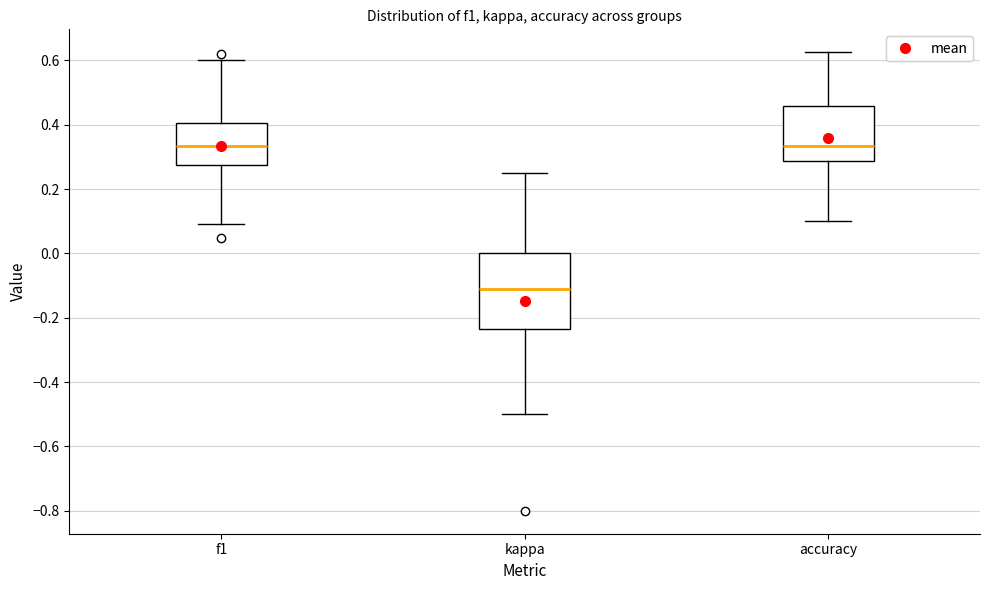

Reading left to right, read every box against the y-axis: the position of its median line, the range the box covers, and the ends of its whiskers. The values are not printed on the chart, so give them approximately, as read against the axis.

f1: median 0.34, box 0.28 to 0.40, whiskers 0.10 to 0.60
kappa: median -0.10, box -0.24 to 0.00, whiskers -0.50 to 0.26
accuracy: median 0.34, box 0.28 to 0.46, whiskers 0.10 to 0.62